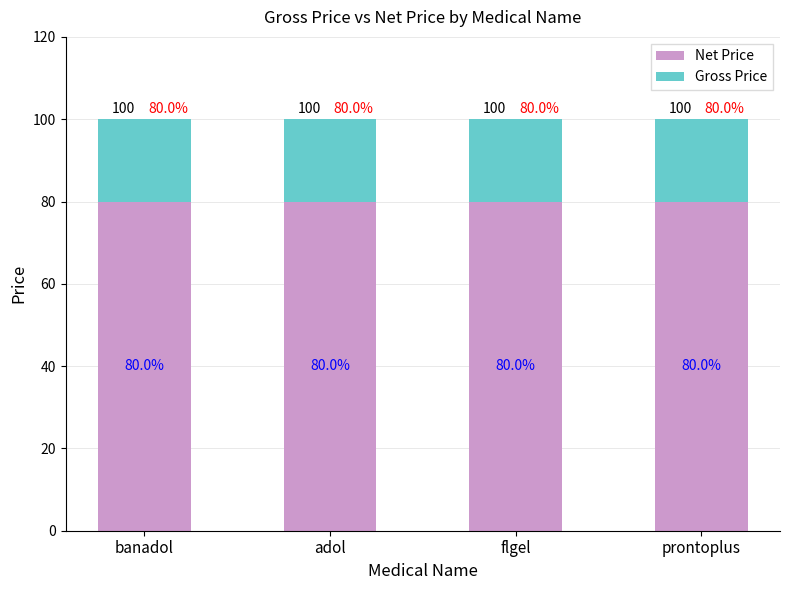

Is it true that Net Price equals 111 at adol?

False